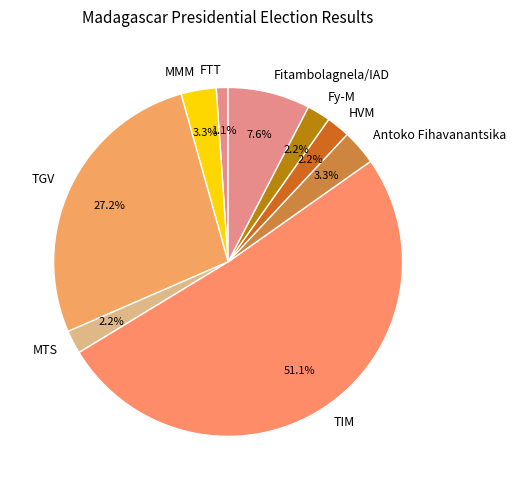

To the nearest percent, what percentage of the pie is Fitambolagnela/IAD?

8%